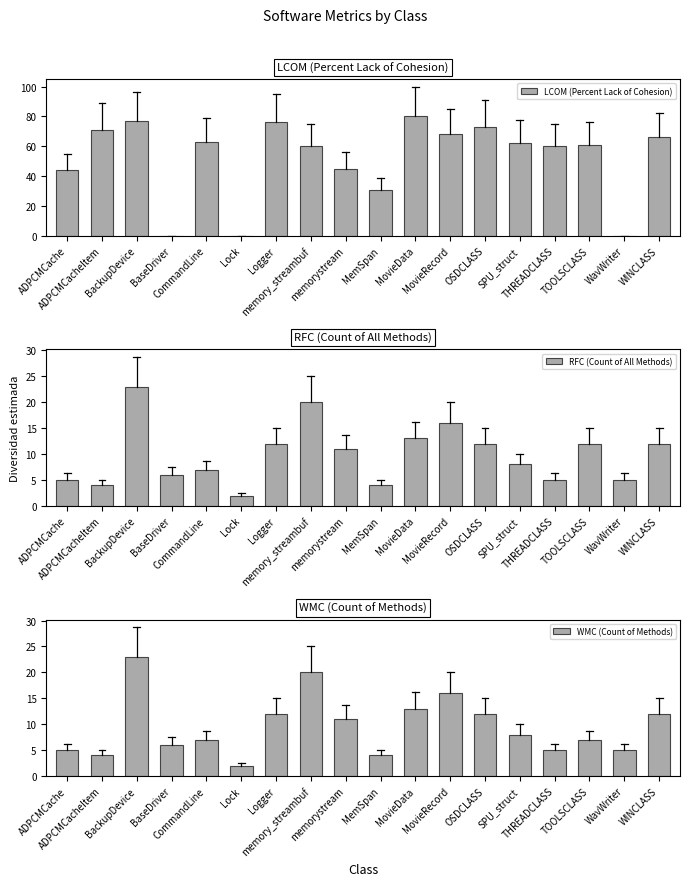

What is the average value of the RFC (Count of All Methods) series?

10